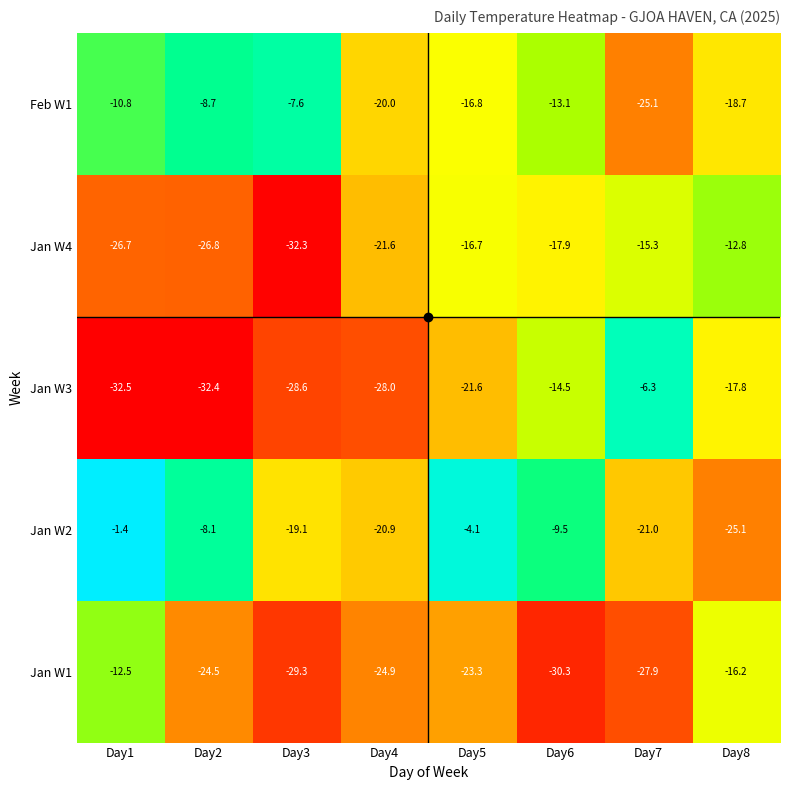

Rank the series at Day6 from lowest to highest value.

Jan W1, Jan W4, Jan W3, Feb W1, Jan W2